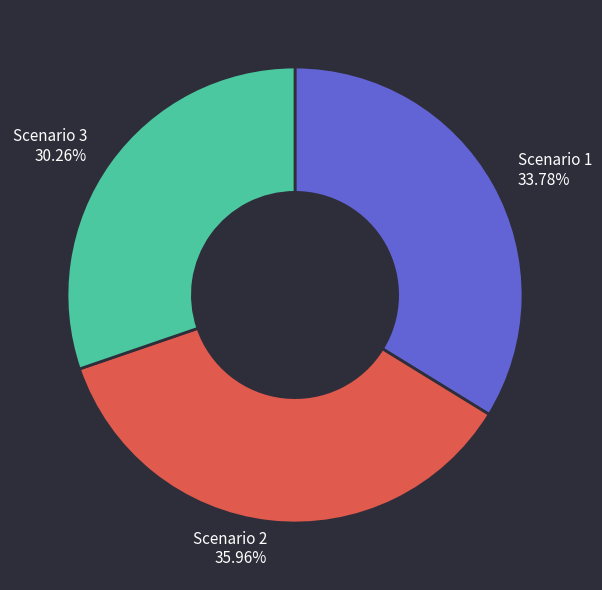

What portion of the pie excludes Scenario 2?

64.0%